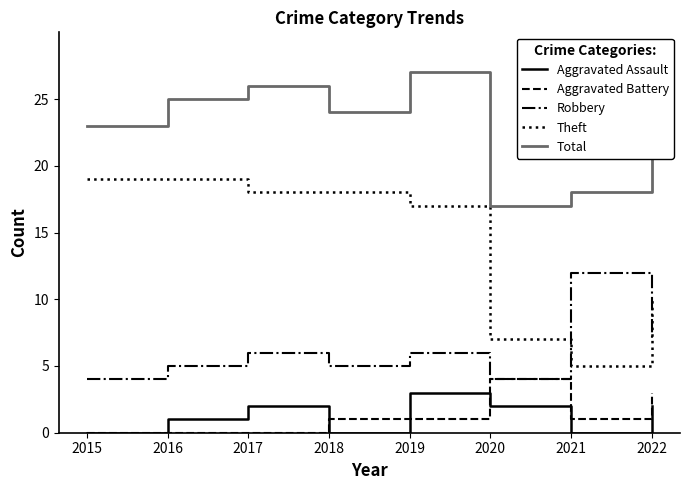

Which series has the largest total across all categories?

Total